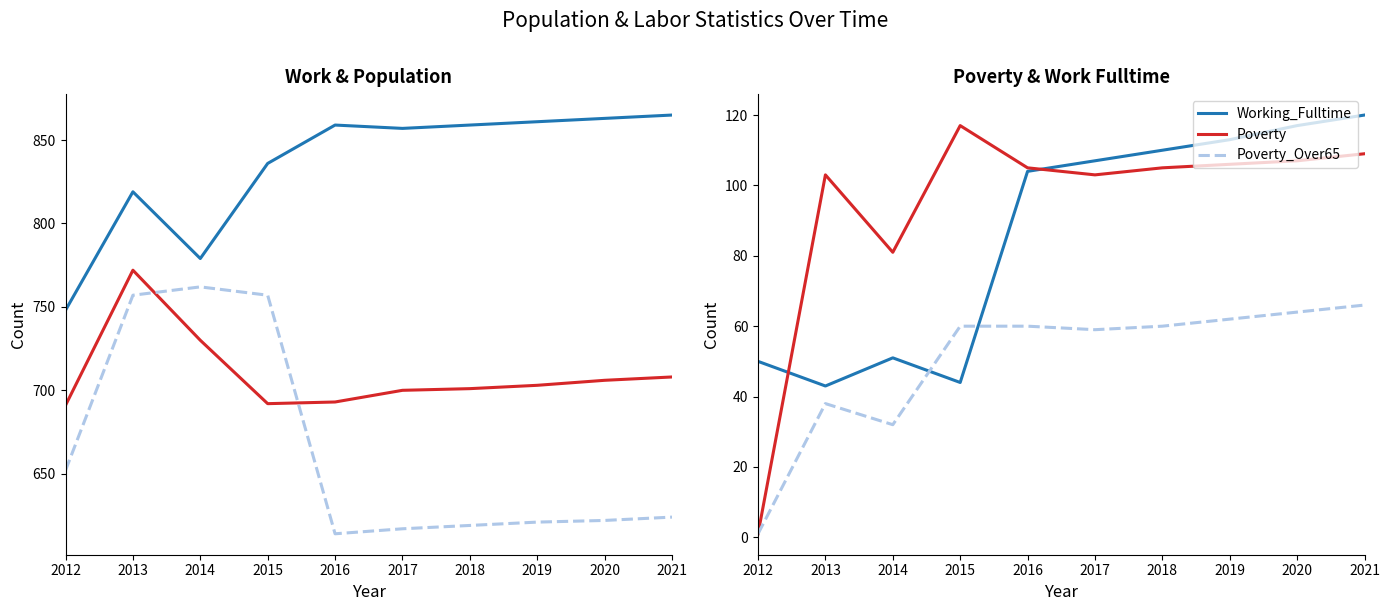

What is the spread (max minus min) of values at 2015?

792